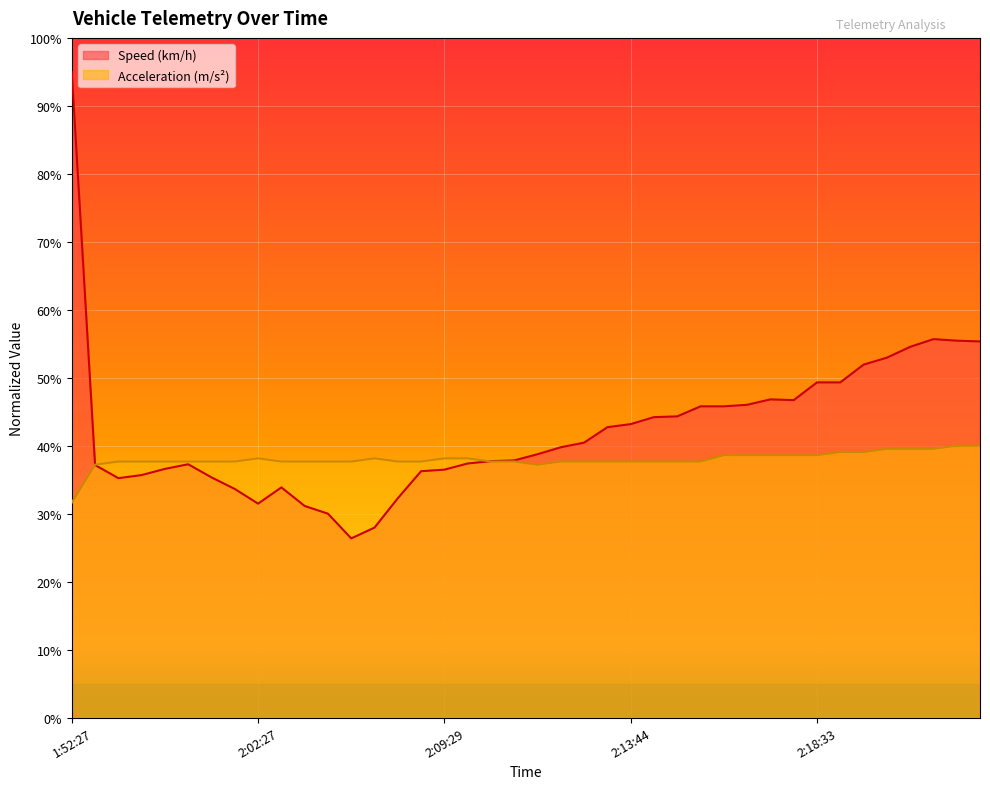

What is the sum of all Speed (km/h) values?

1693.8